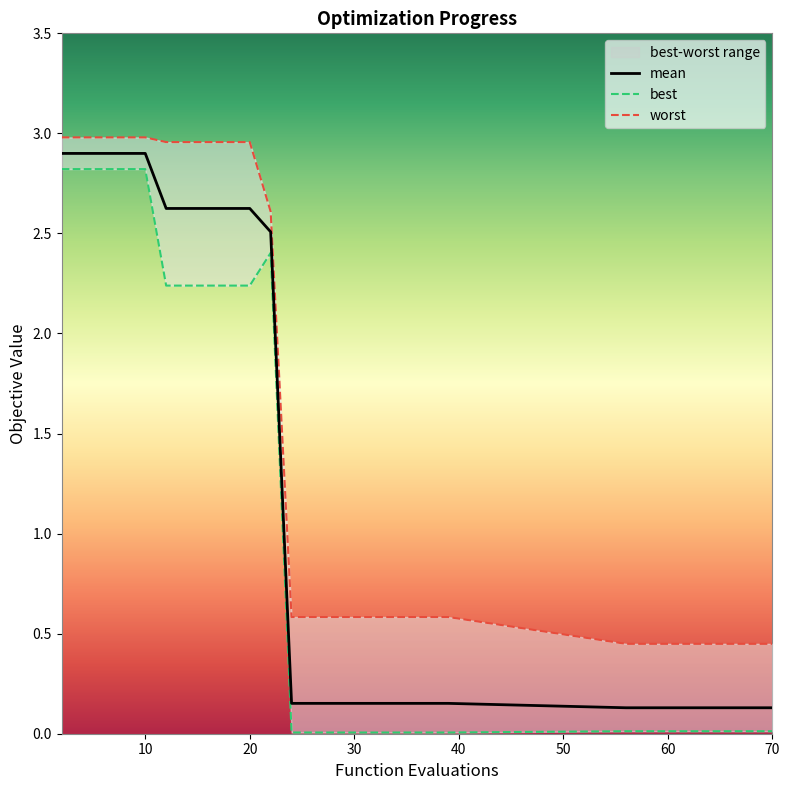

Does the chart display data point markers on the line(s)?

No